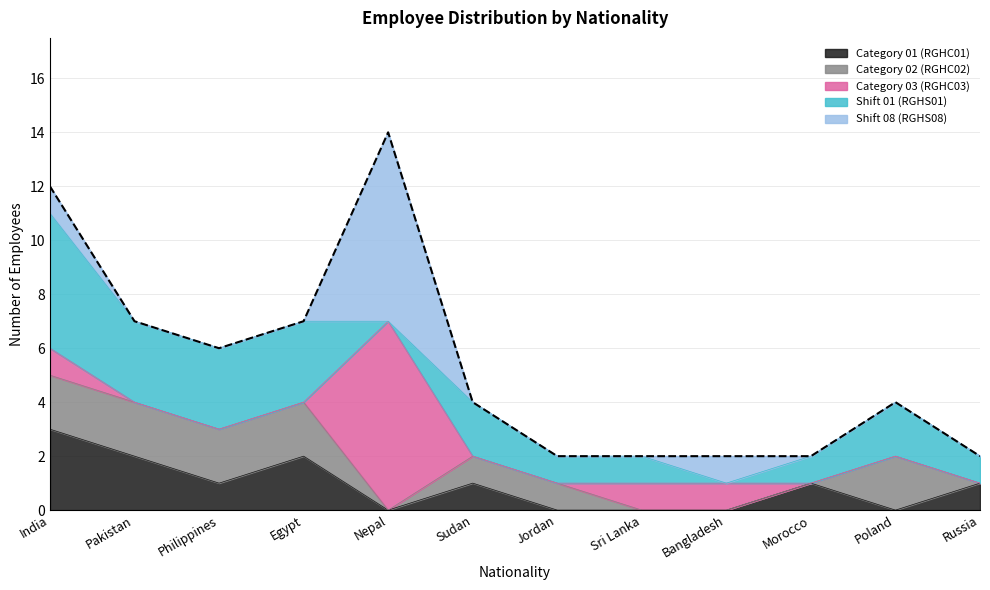

What position from the right is Sri Lanka?

5